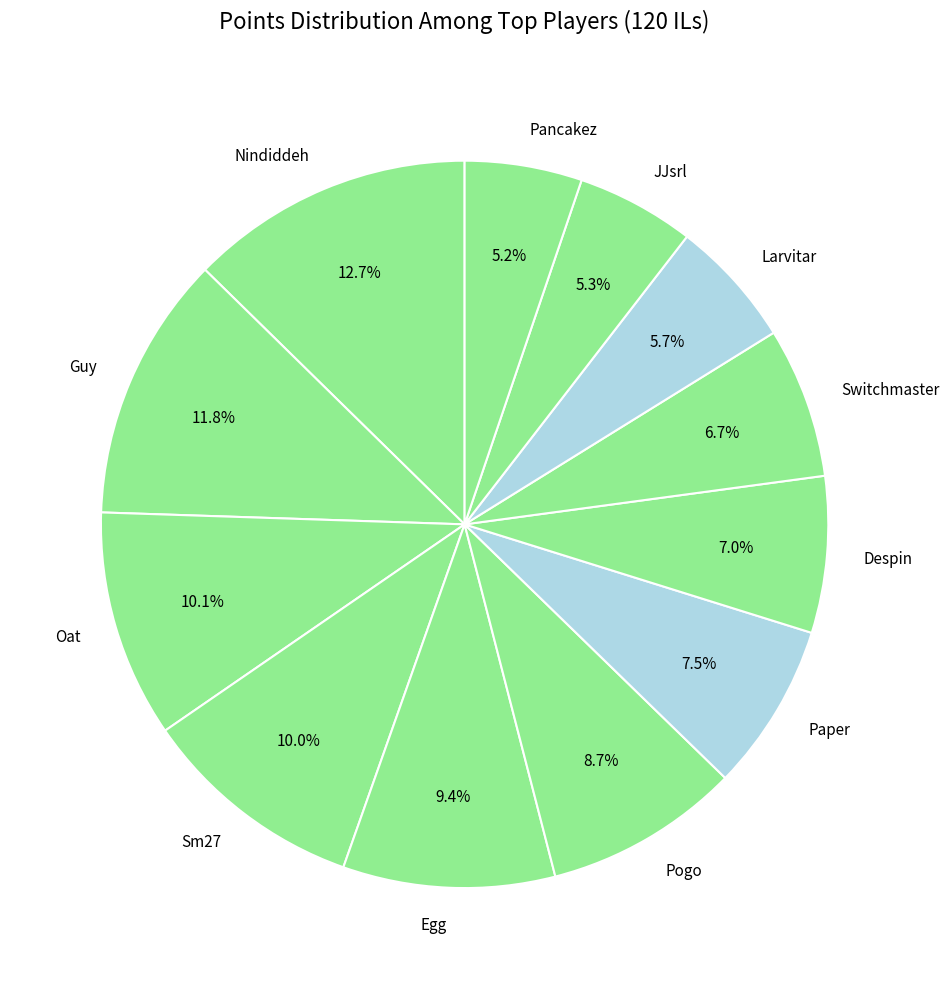

What is the largest slice in the pie chart?

Nindiddeh